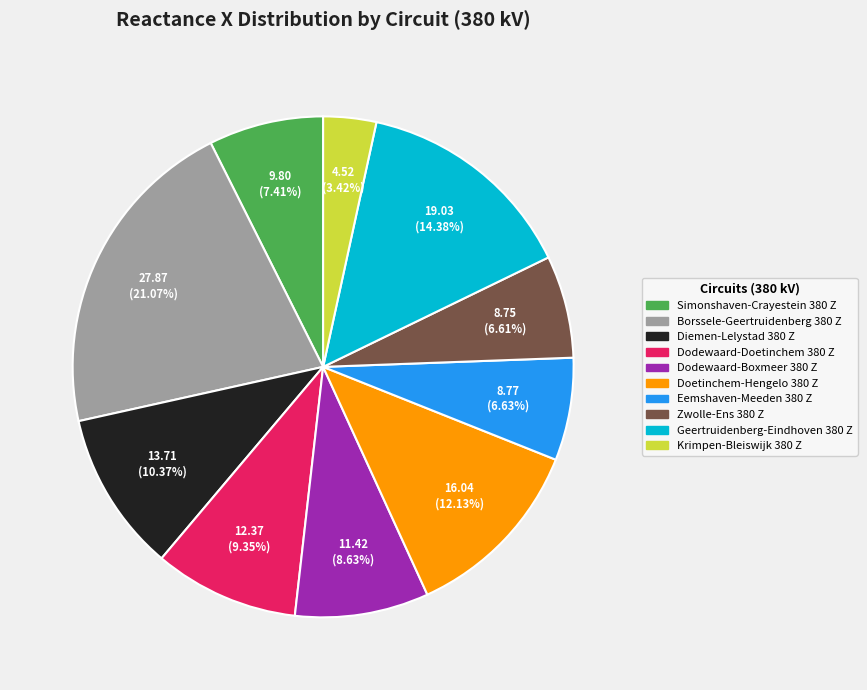

Which category has the smallest portion of the pie?

Krimpen-Bleiswijk 380 Z